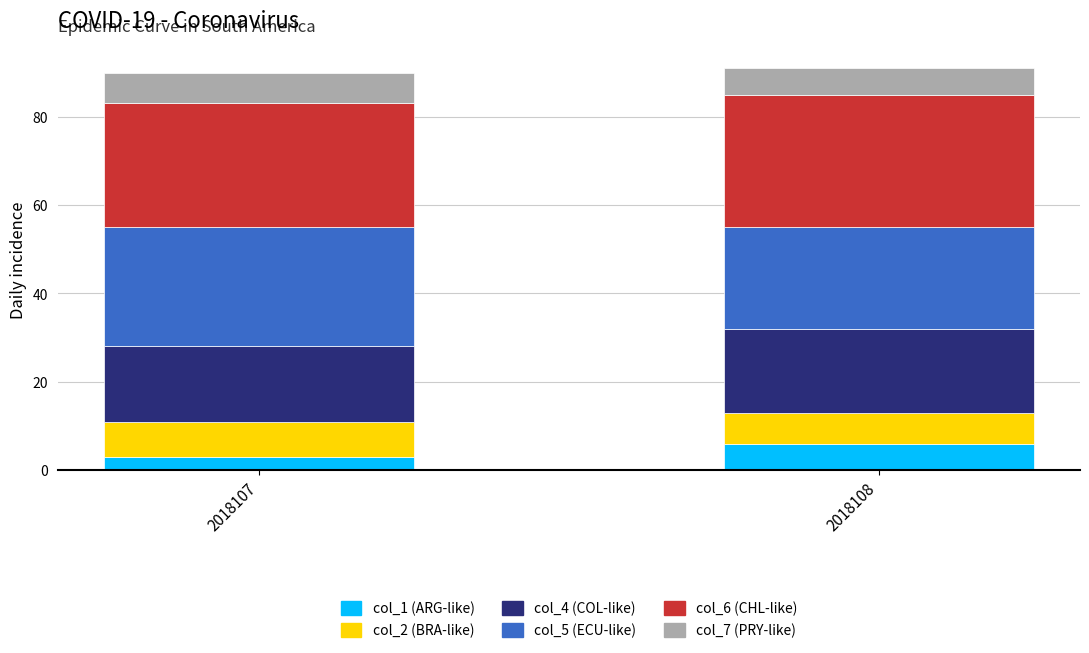

What is the total value across all series at 2018107?

90